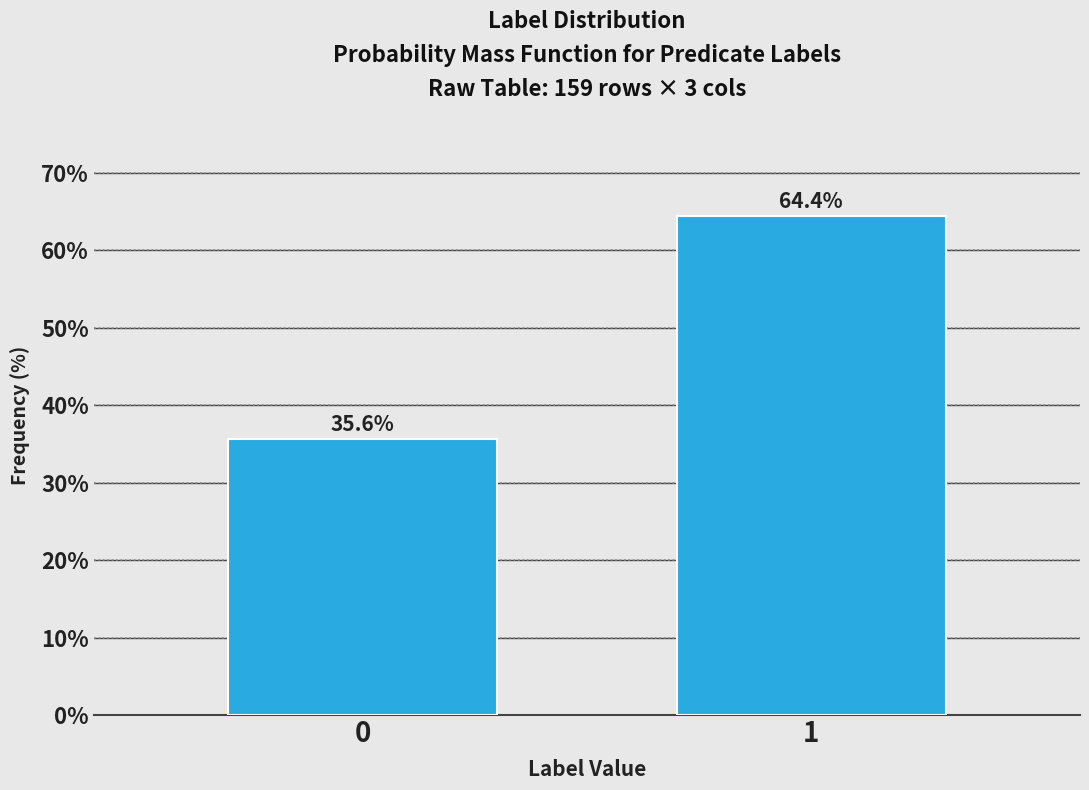

Reading left to right, what are all the values shown in this chart?

0=35.6	1=64.4